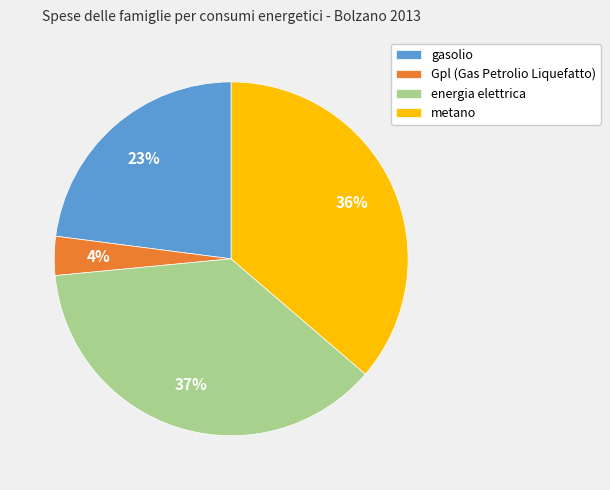

True or false: gasolio accounts for 23% of the total.

True